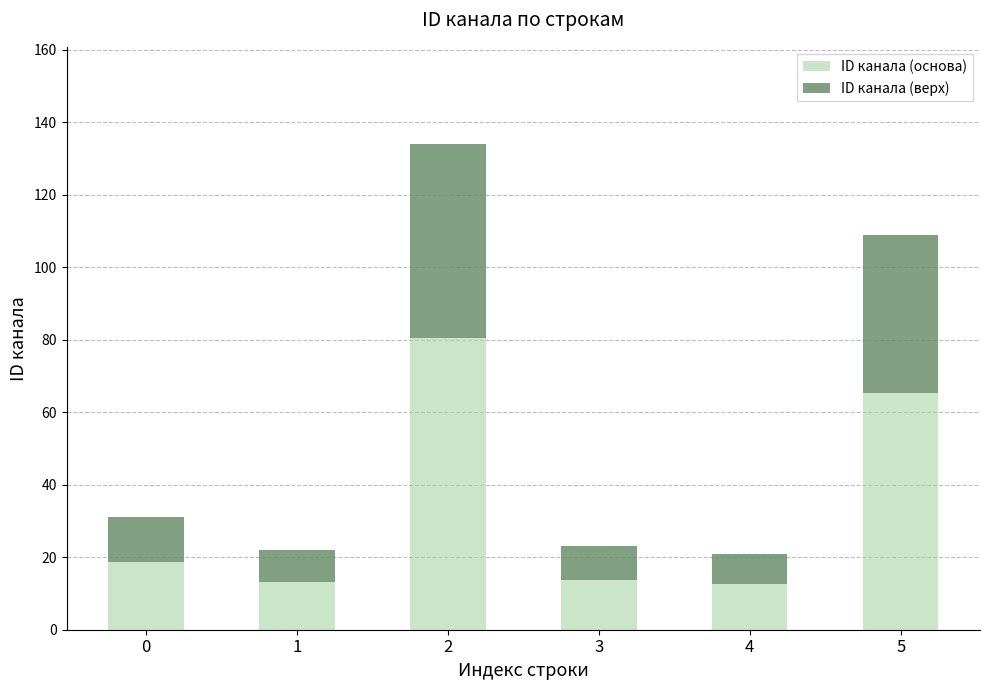

What is the total value across all series at 0?

31.0